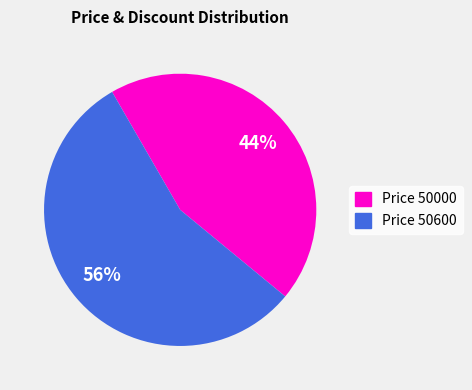

Is there a majority slice in this chart?

Yes